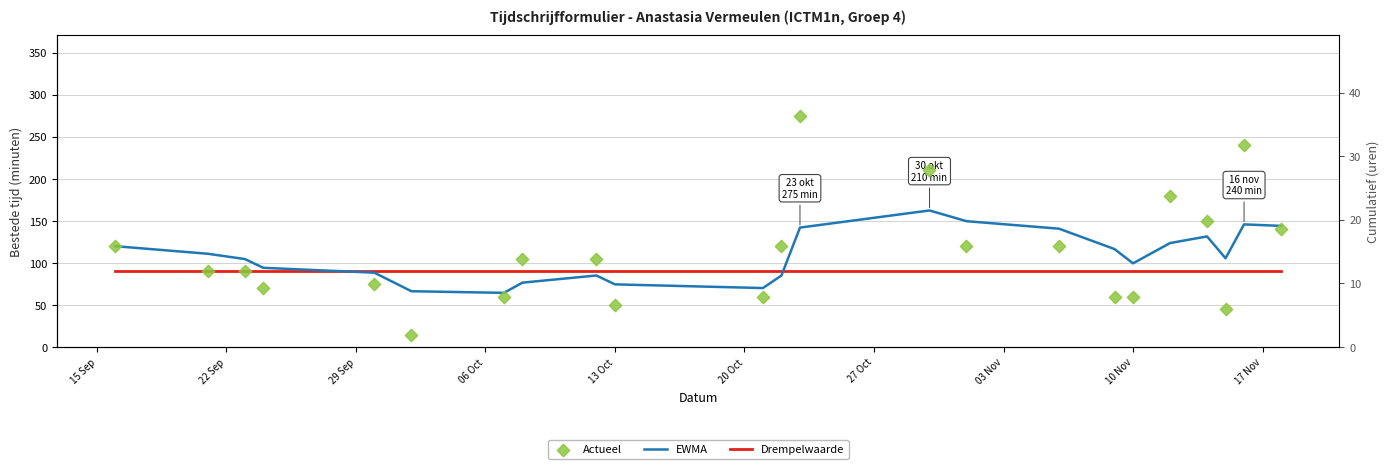

Which series has the largest total across all categories?

Actueel